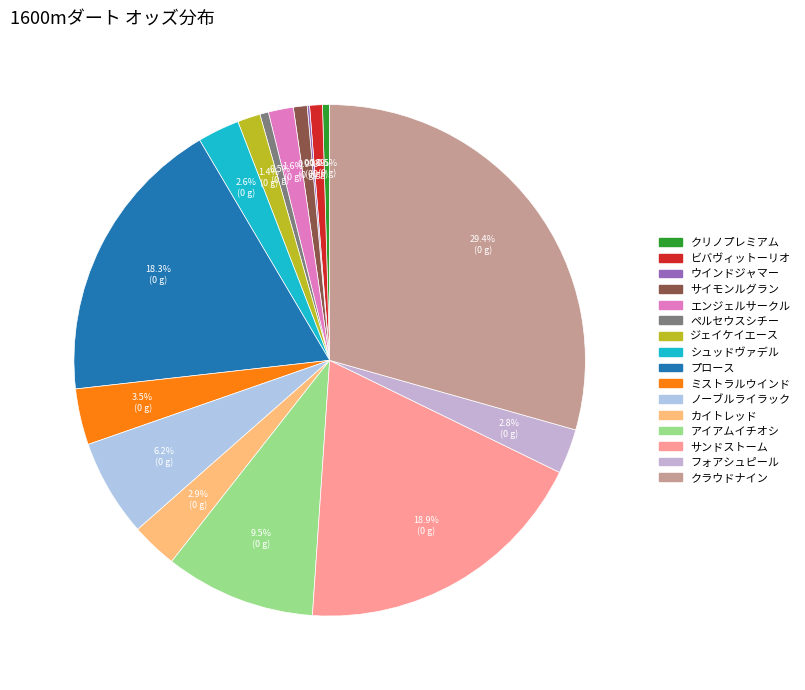

To the nearest percent, what is the average slice percentage?

6%